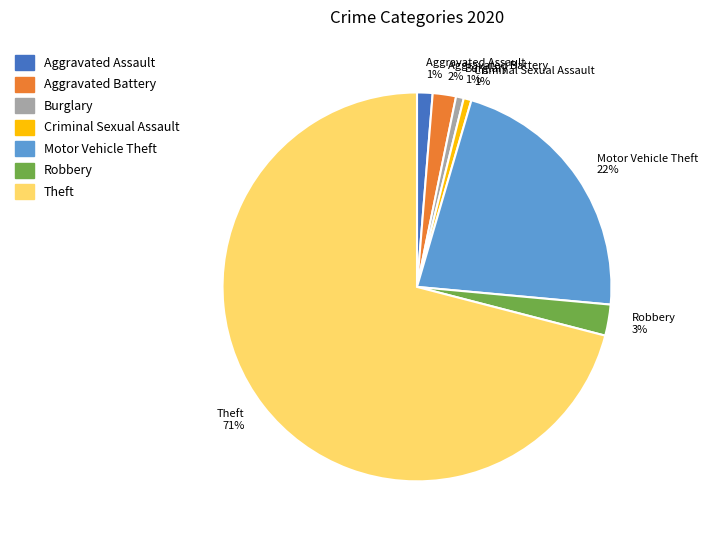

What percentage is the Aggravated Assault 1% slice, to the nearest percent?

1%